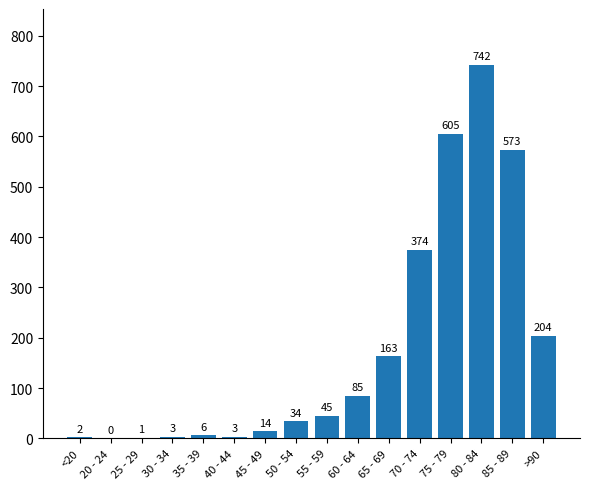

Reading left to right, extract all data points from this chart.

<20=2	20 - 24=0	25 - 29=1	30 - 34=3	35 - 39=6	40 - 44=3	45 - 49=14	50 - 54=34	55 - 59=45	60 - 64=85	65 - 69=163	70 - 74=374	75 - 79=605	80 - 84=742	85 - 89=573	>90=204